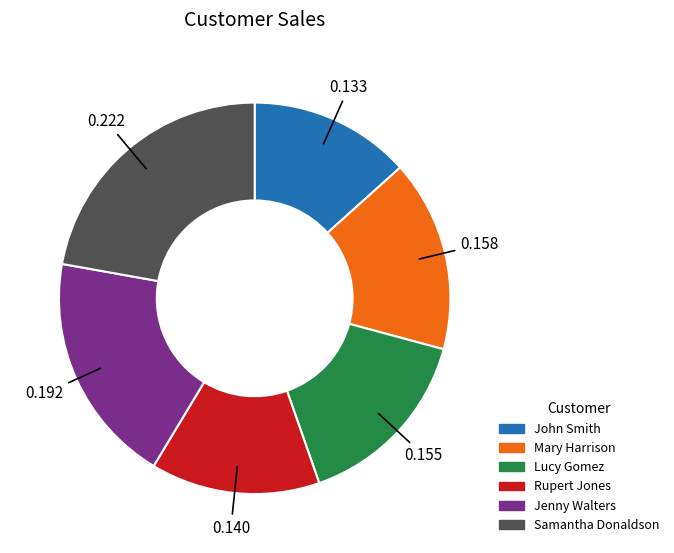

Is there any slice that represents more than half of the pie?

No